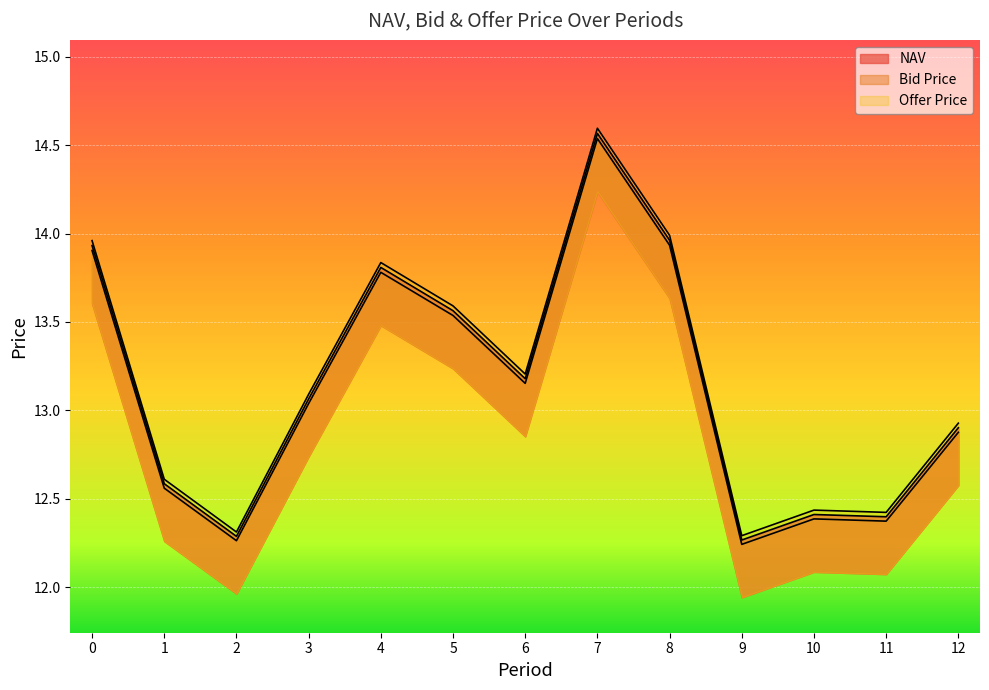

Which category has the lowest value in the Offer Price series?

9